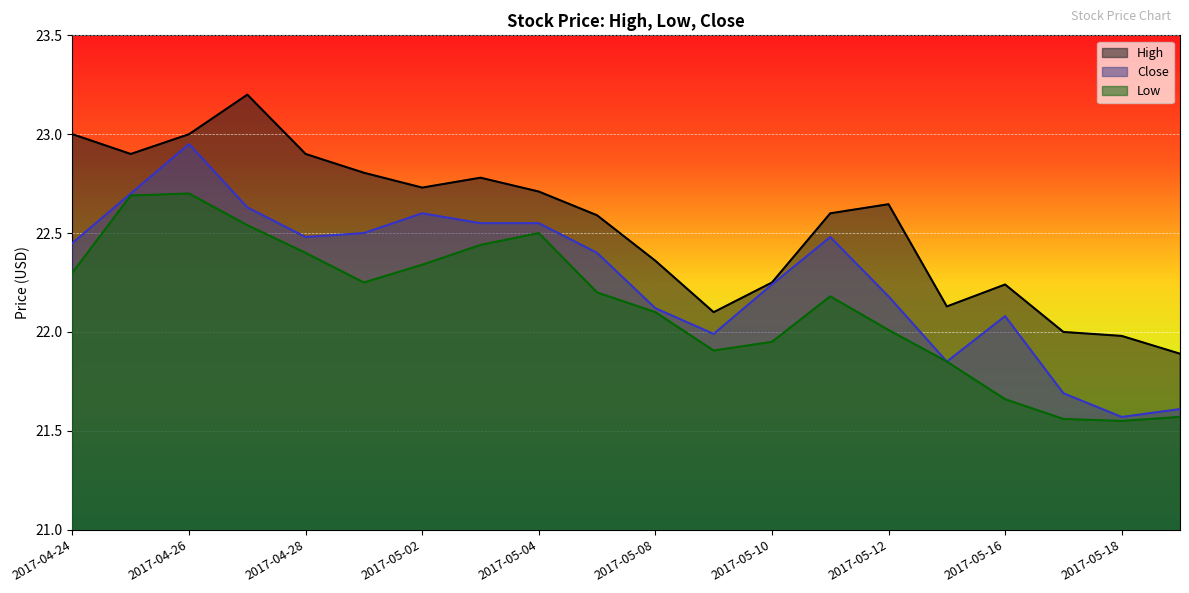

Which has a higher value, 2017-05-11 or 2017-04-27?

2017-04-27